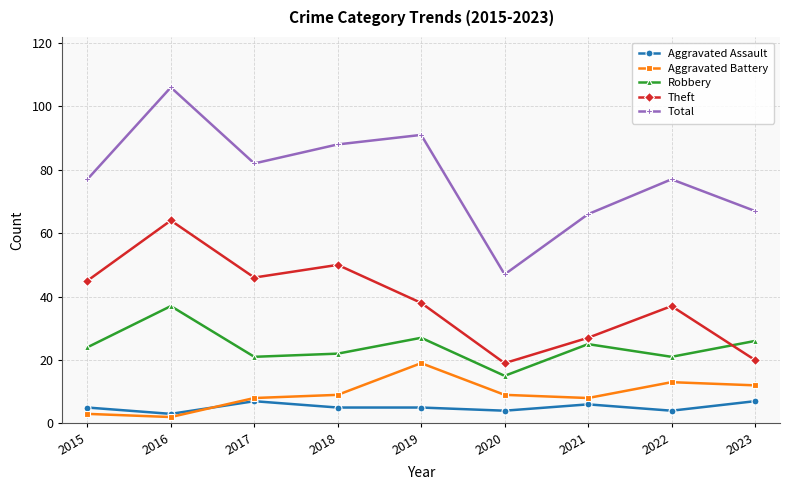

Where does the Theft series first go above 38?

2015